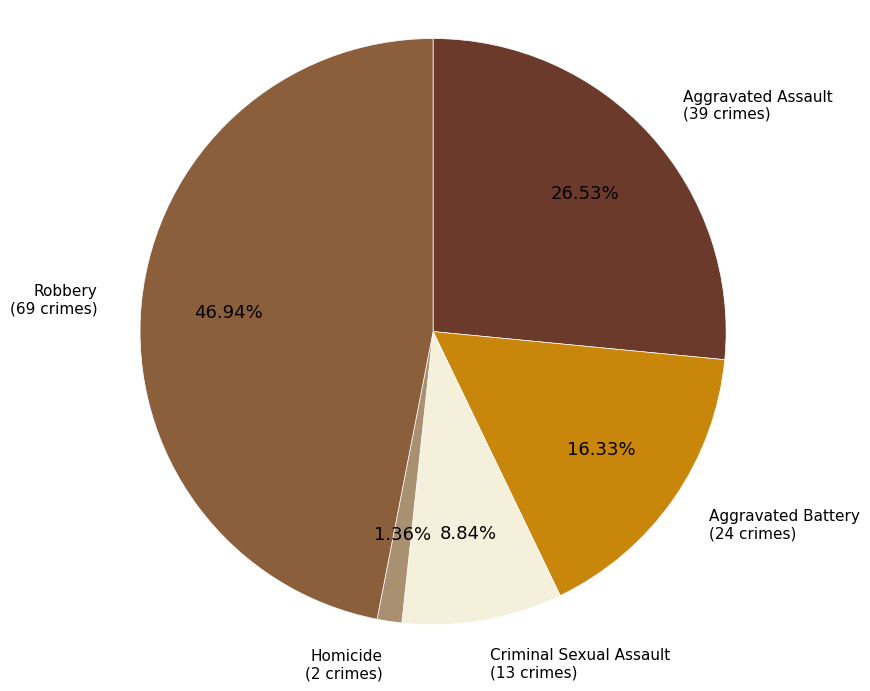

To the nearest percent, what is the average slice percentage?

20%